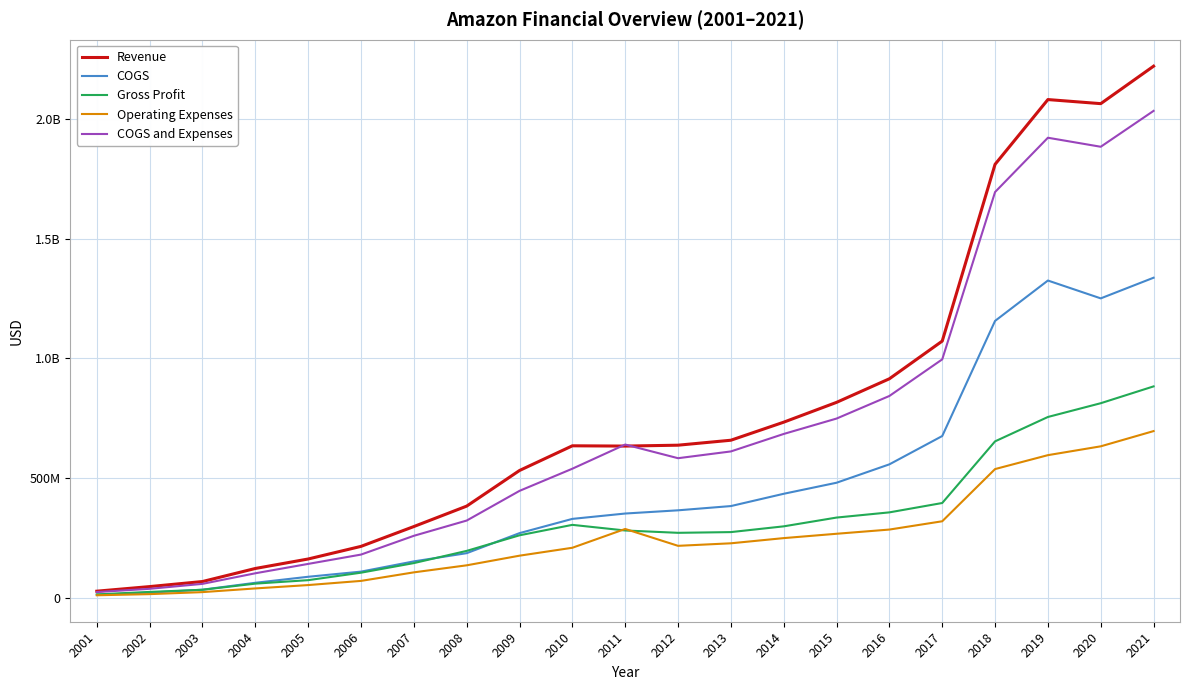

In Operating Expenses, how many points are lower than both neighbors (excluding endpoints)?

1